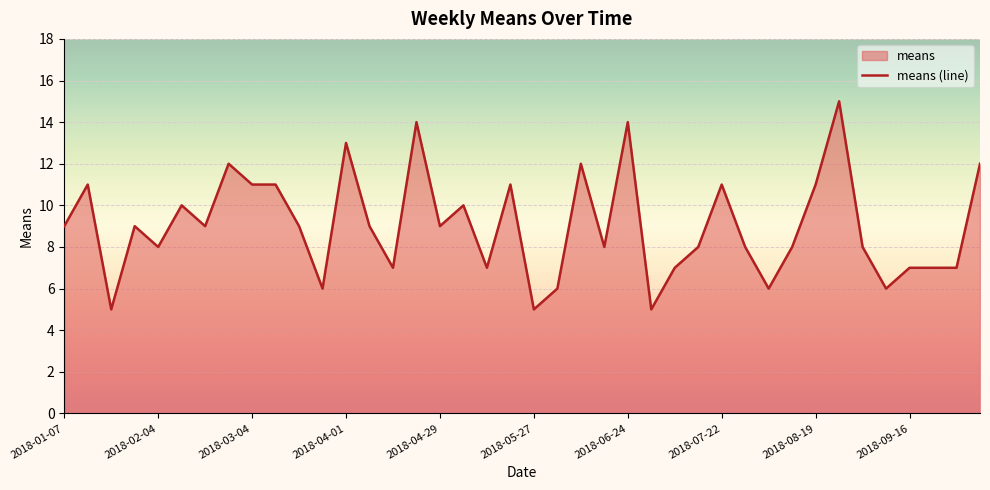

What is the approximate value at 15, to the nearest 10?

10